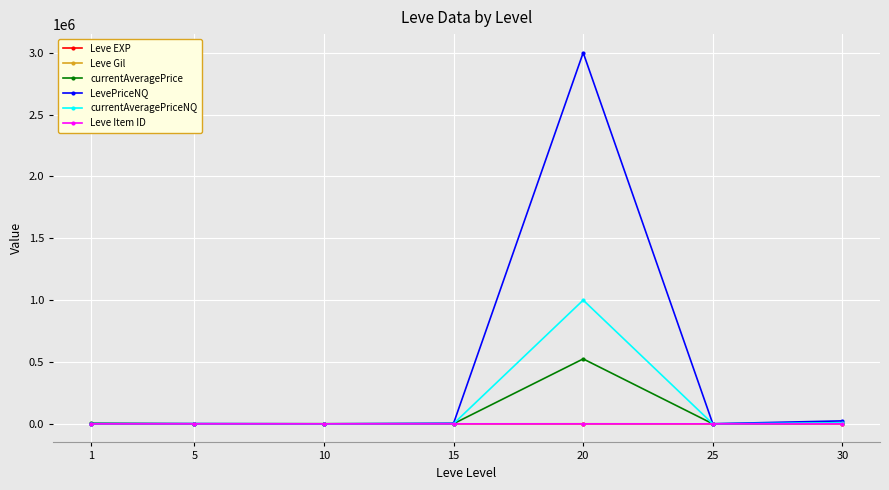

True or false: currentAveragePriceNQ has more than 2 points higher than both neighbors.

False